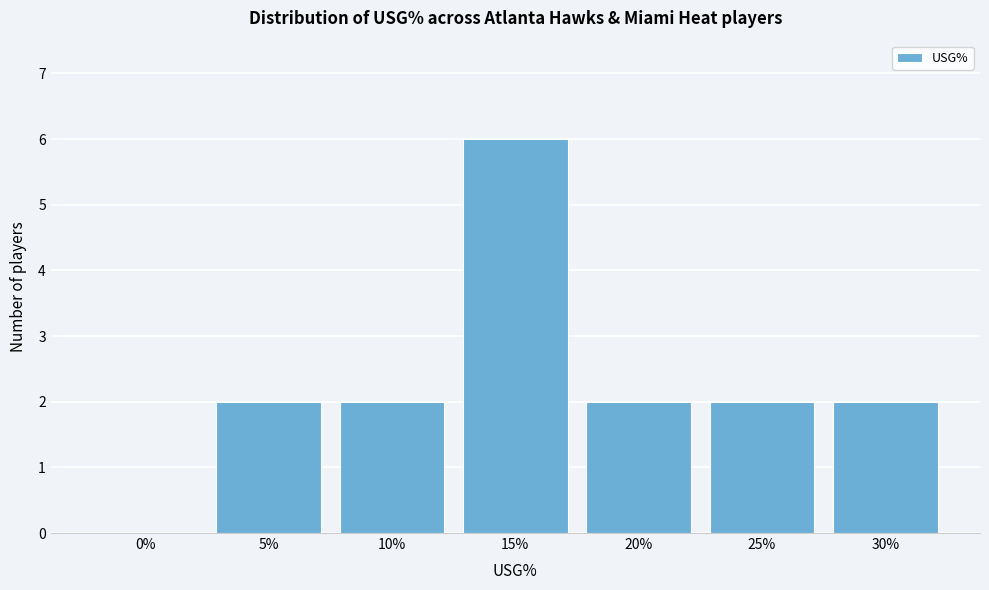

What is the sum of all values?

16